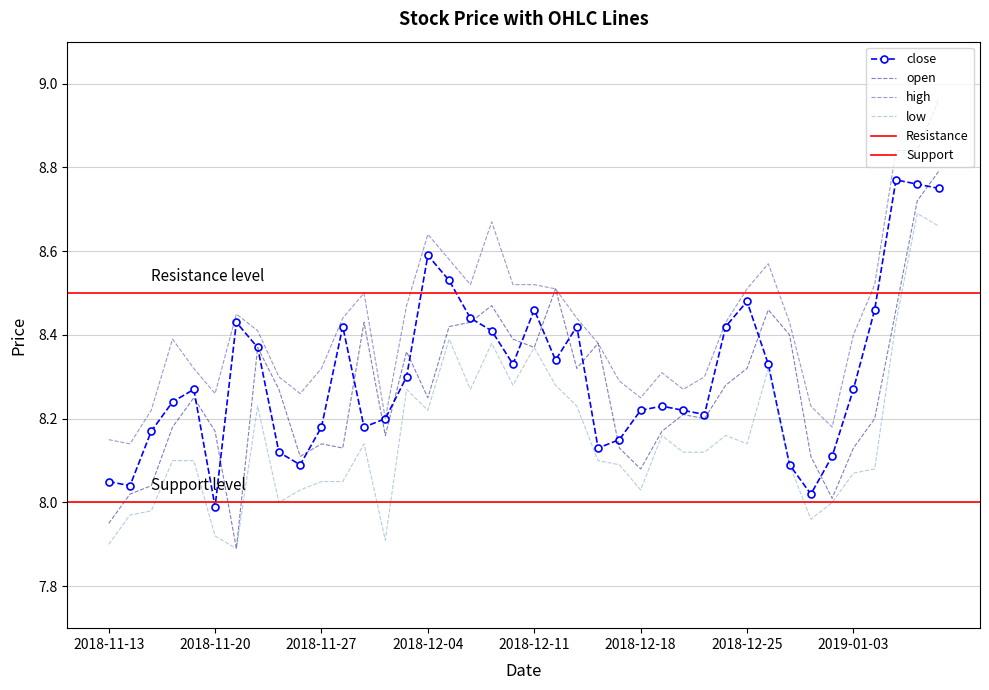

At which category does the chart reach its minimum across all series?

2018-11-21